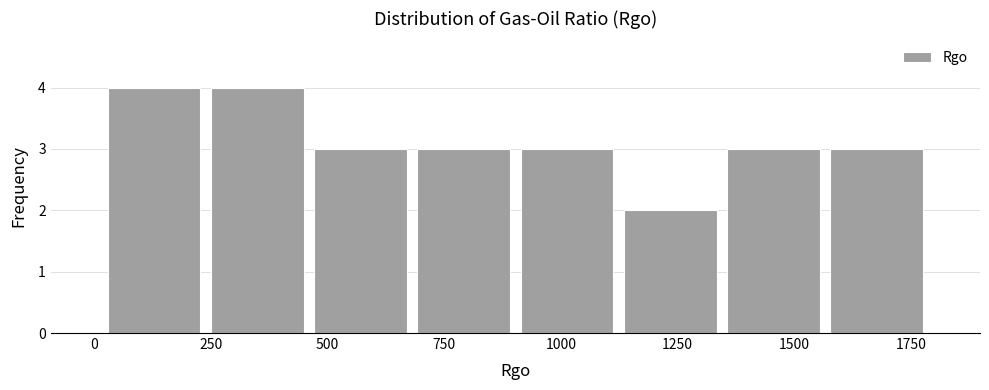

What is the height of the bar covering 1100 to 1350 on the x-axis? Neither the bar edges nor the heights are printed on the chart, so give them approximately, as read against the axes.

2